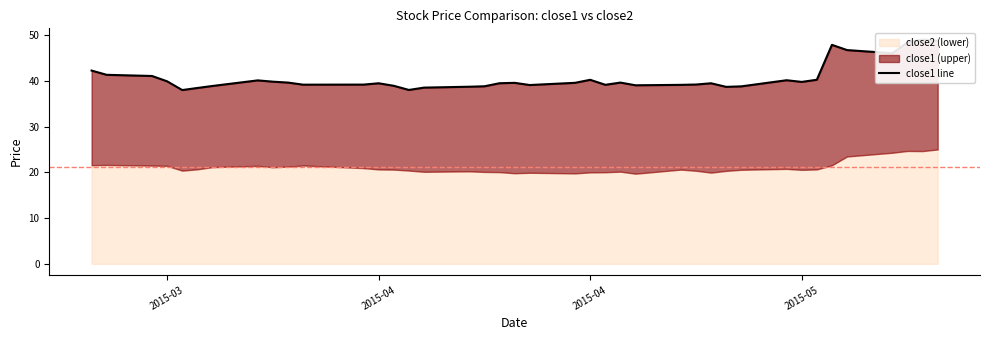

The value at 5 is 20.0. True or false?

False